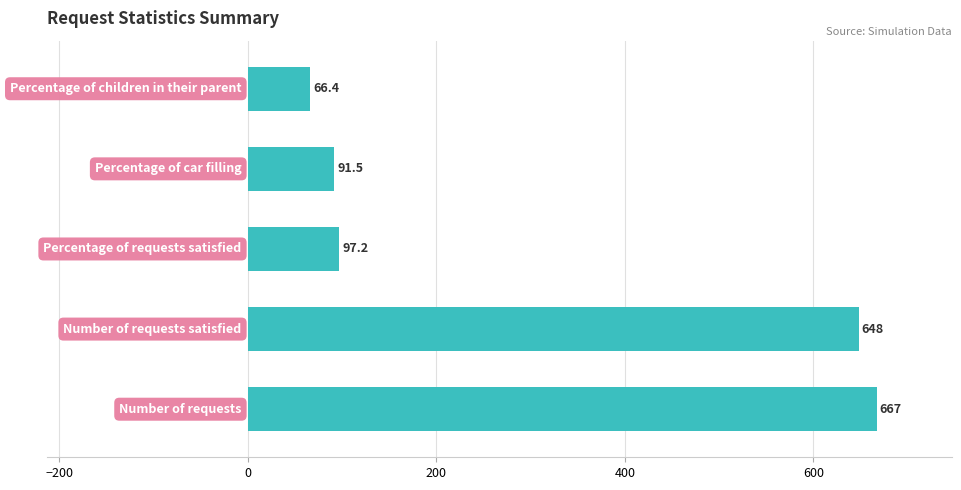

What is the difference between the second highest and minimum values?

581.6